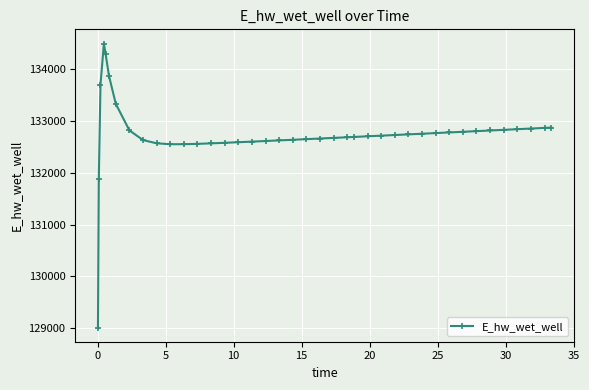

True or false: the data has more than 0 interior local peaks.

True